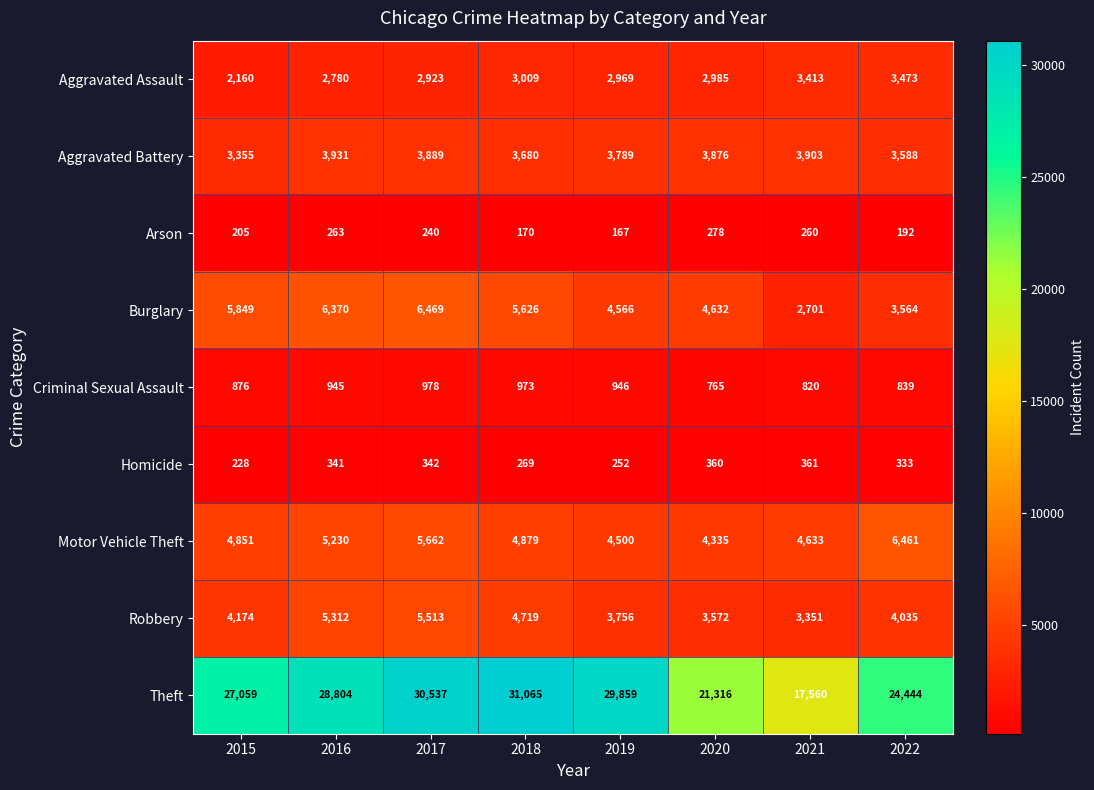

What is the difference between the highest and lowest values at 2022?

24252